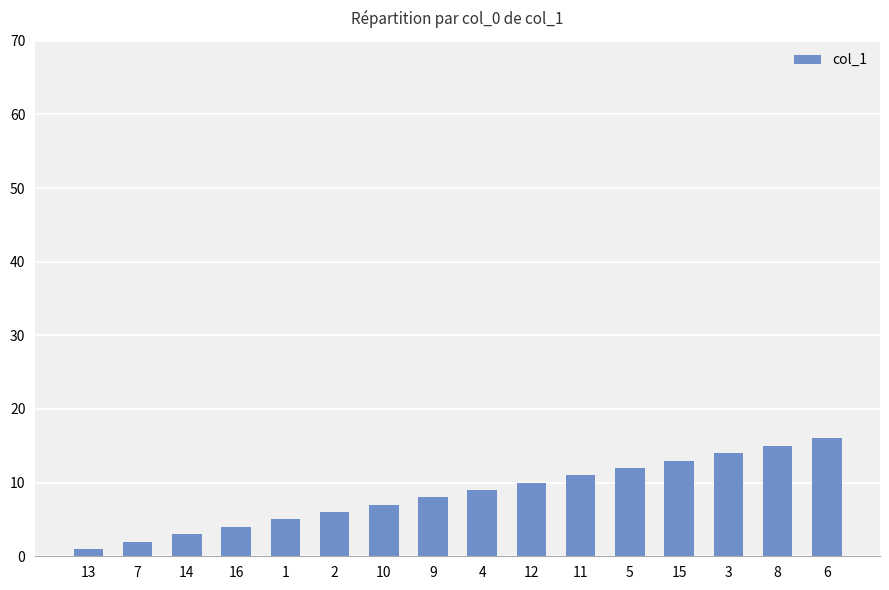

What is the sum of all values?

136